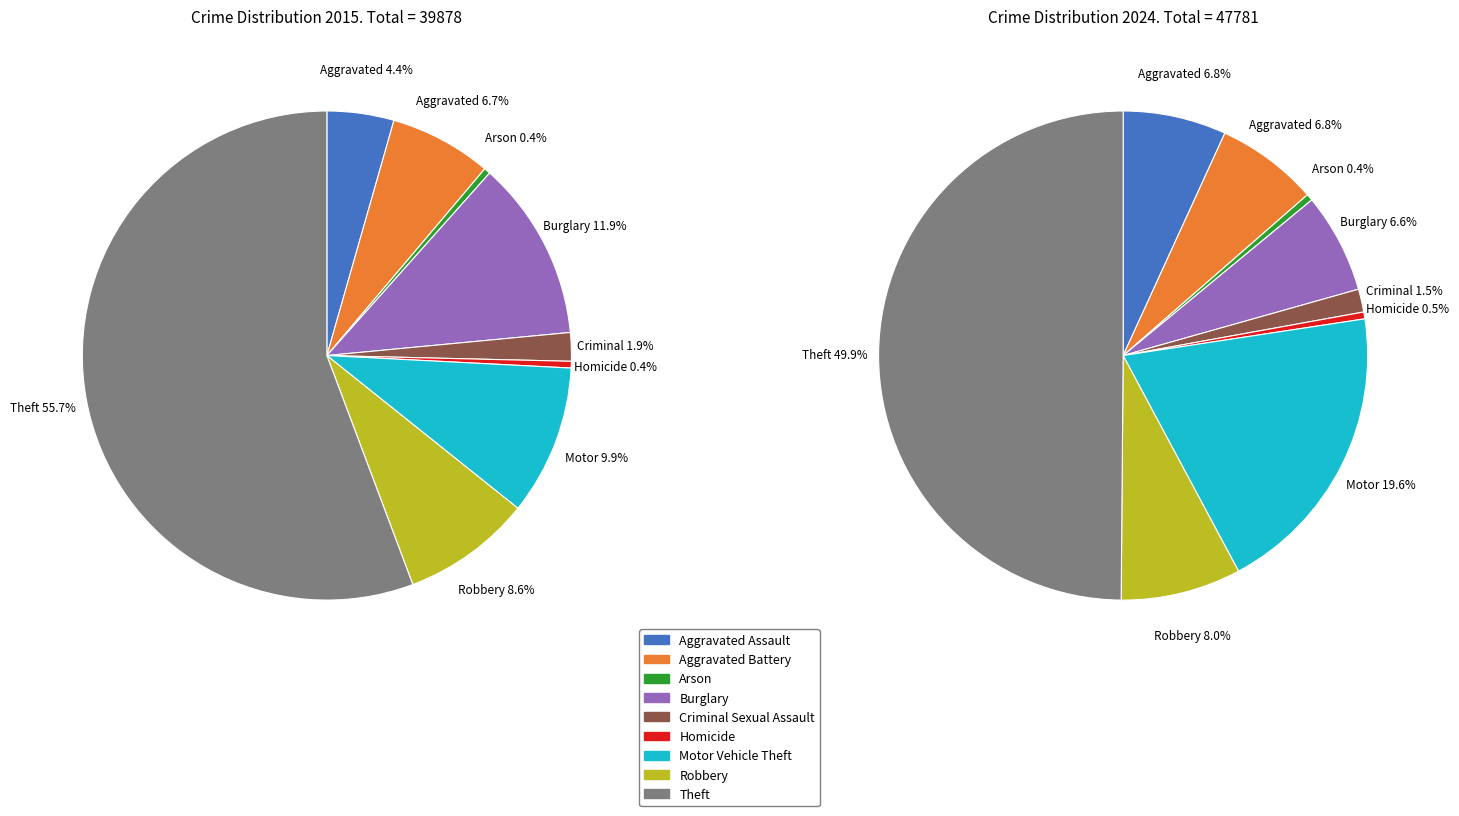

The values_2015 slice represents 20% of the pie. True or false?

False